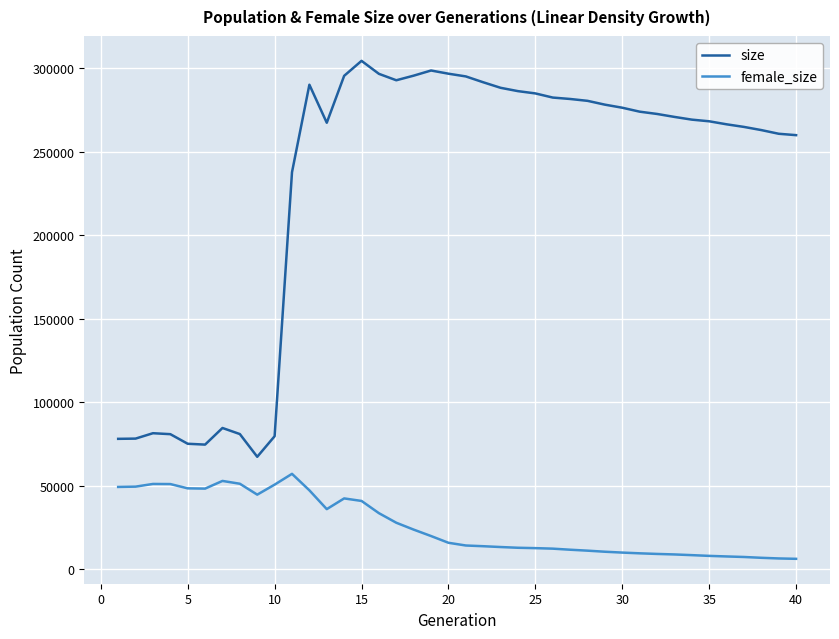

True or false: size and female_size cross at least once.

False